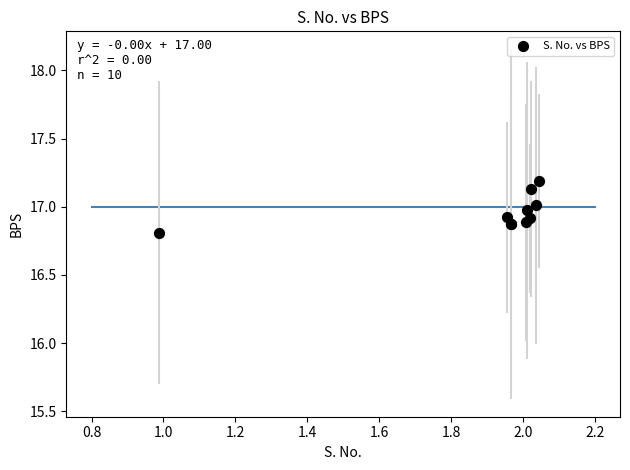

What Y value in the scatter plot is closest to 16?

16.8